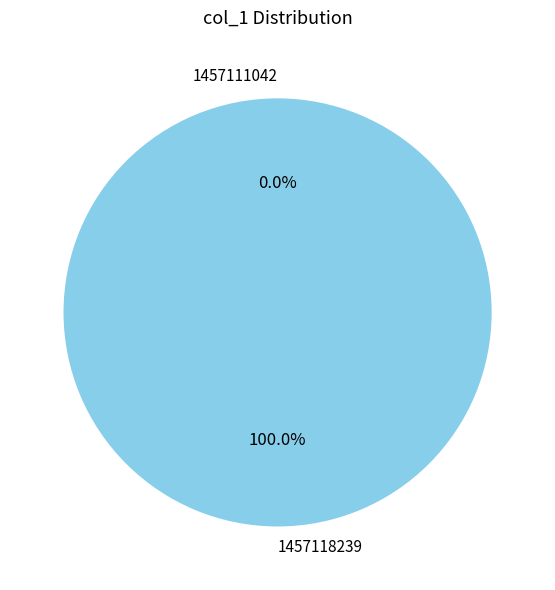

Does 1457111042 account for over 50% of the chart?

No